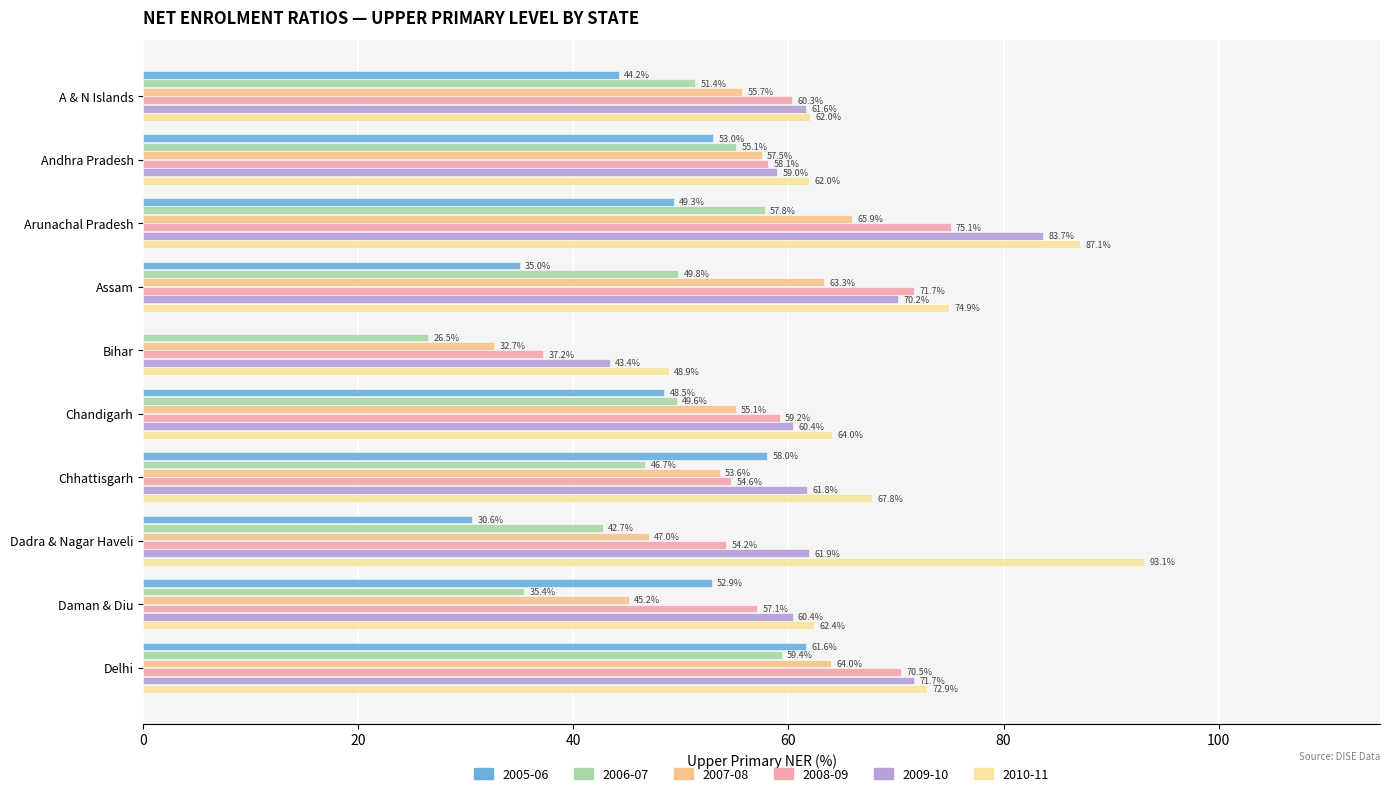

What is the value of the 2005-06 bar at the 7th from the left?

58.0